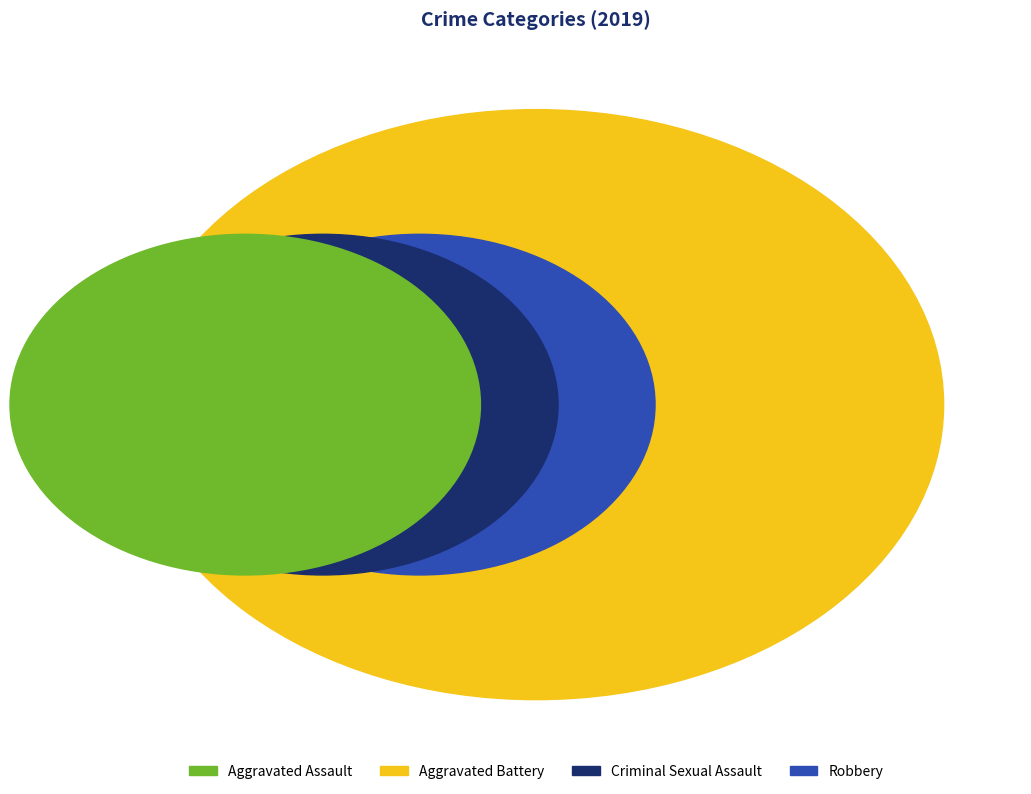

True or false: Aggravated Assault accounts for 17% of the total.

True